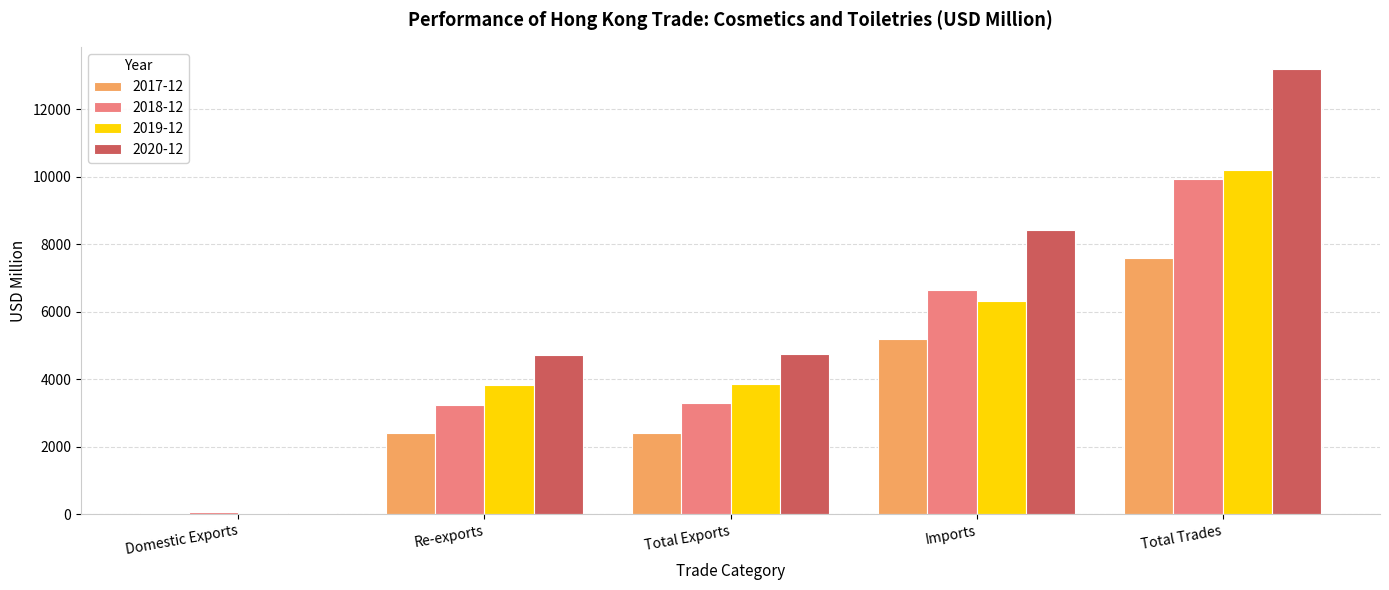

What is the total value across all series at Total Exports?

14325.5